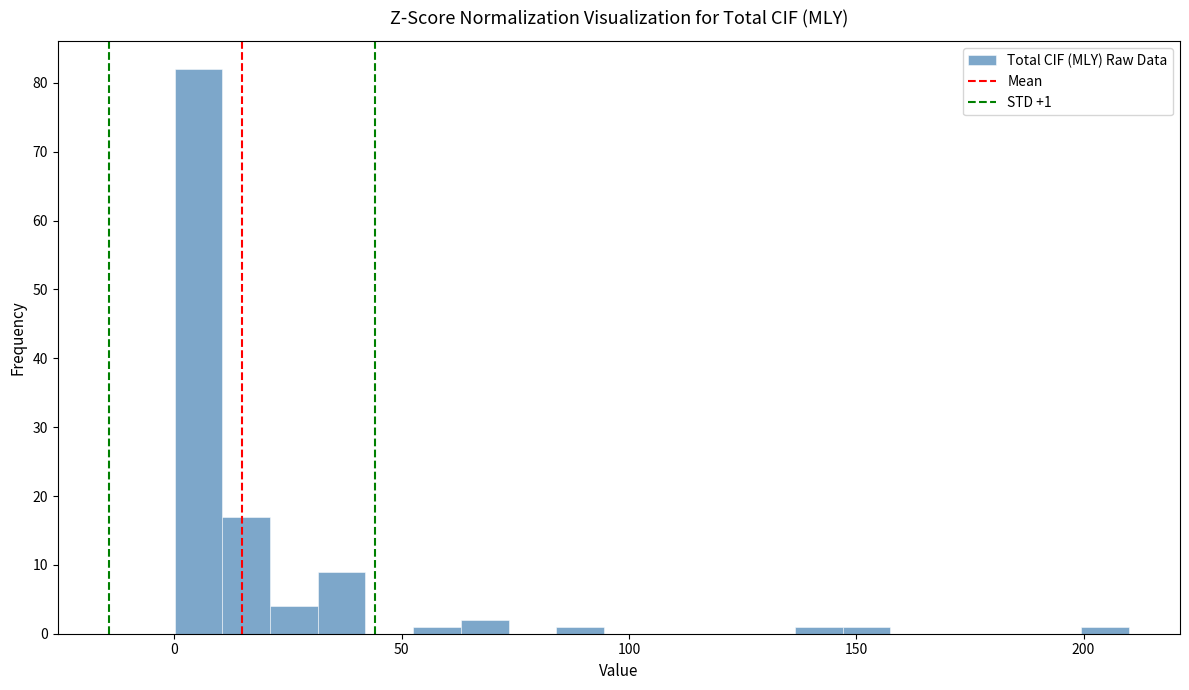

Around what value on the x-axis is the tallest bar? Give the approximate position of its centre, as read against the axis.

5